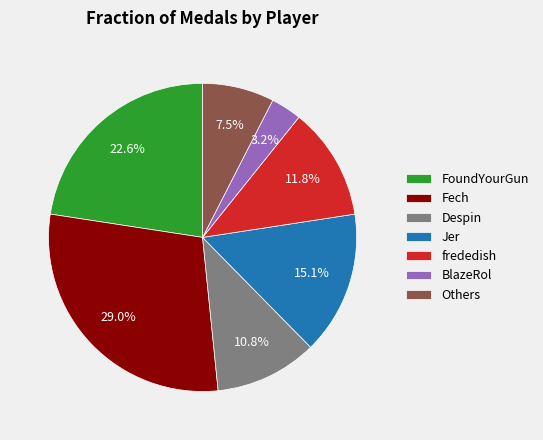

To the nearest percent, what is the average slice percentage?

14%